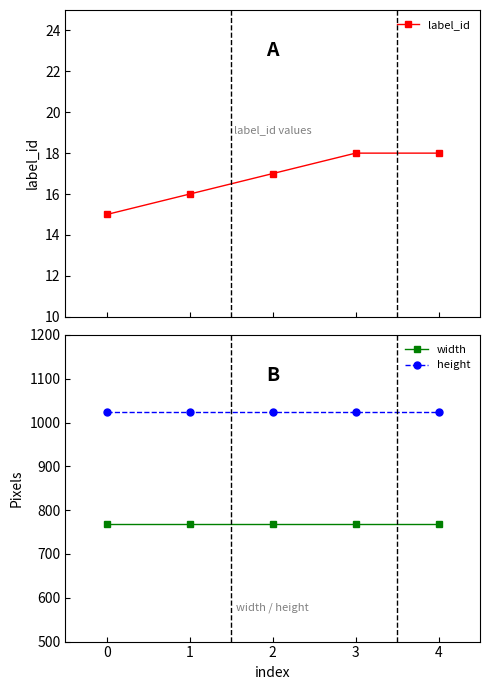

What is the value of the label_id point at the 5th from the left?

18